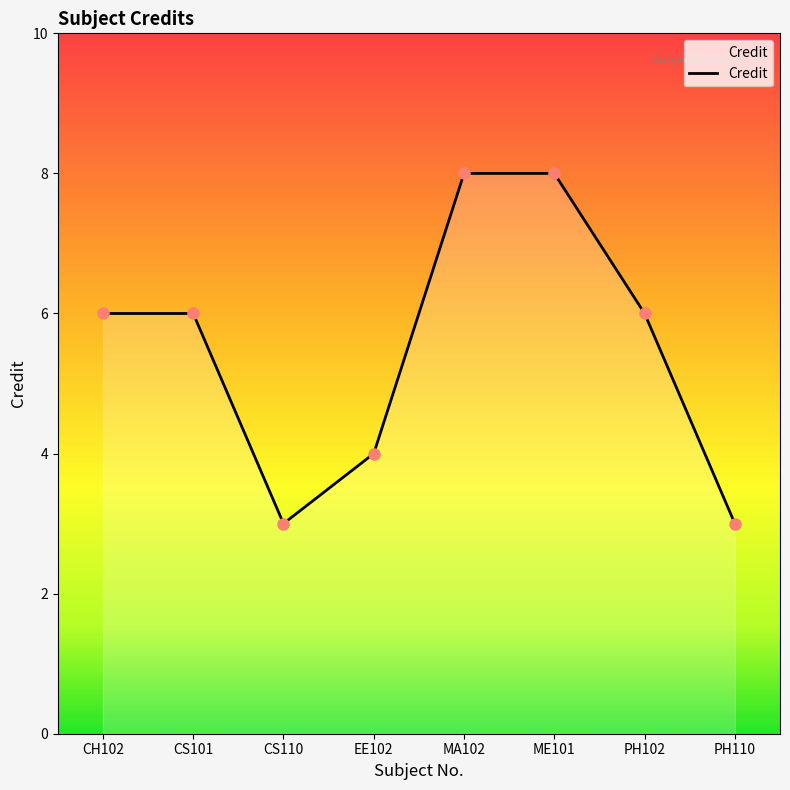

Count the values in the range 4 to 8.

6